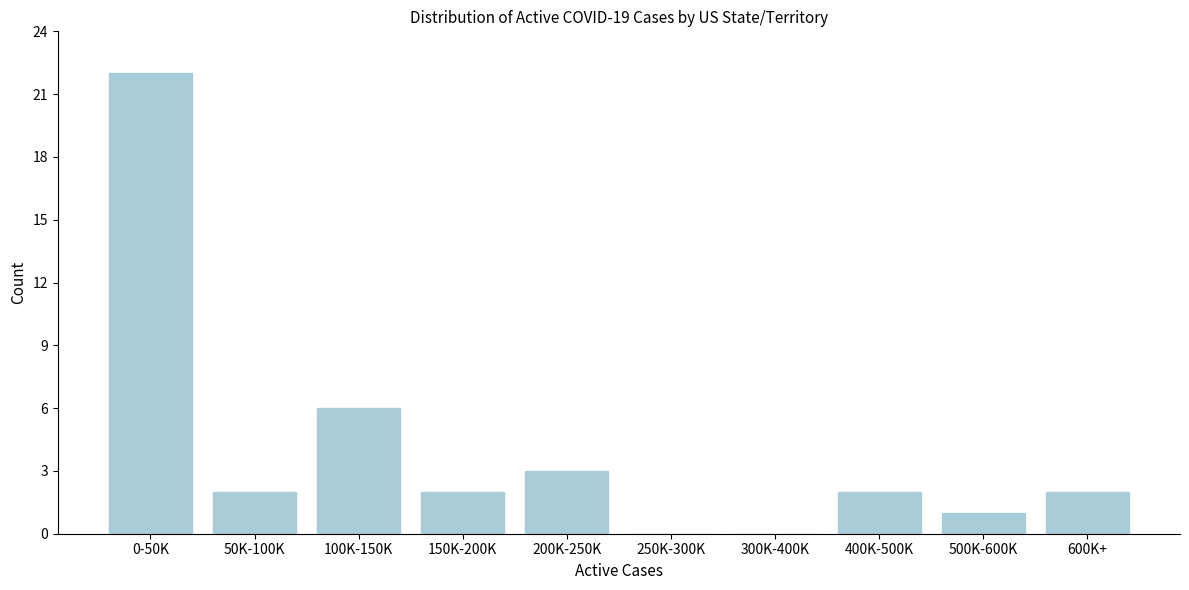

Reading left to right, what are all the values shown in this chart?

0-50K=22	50K-100K=2	100K-150K=6	150K-200K=2	200K-250K=3	250K-300K=0	300K-400K=0	400K-500K=2	500K-600K=1	600K+=2